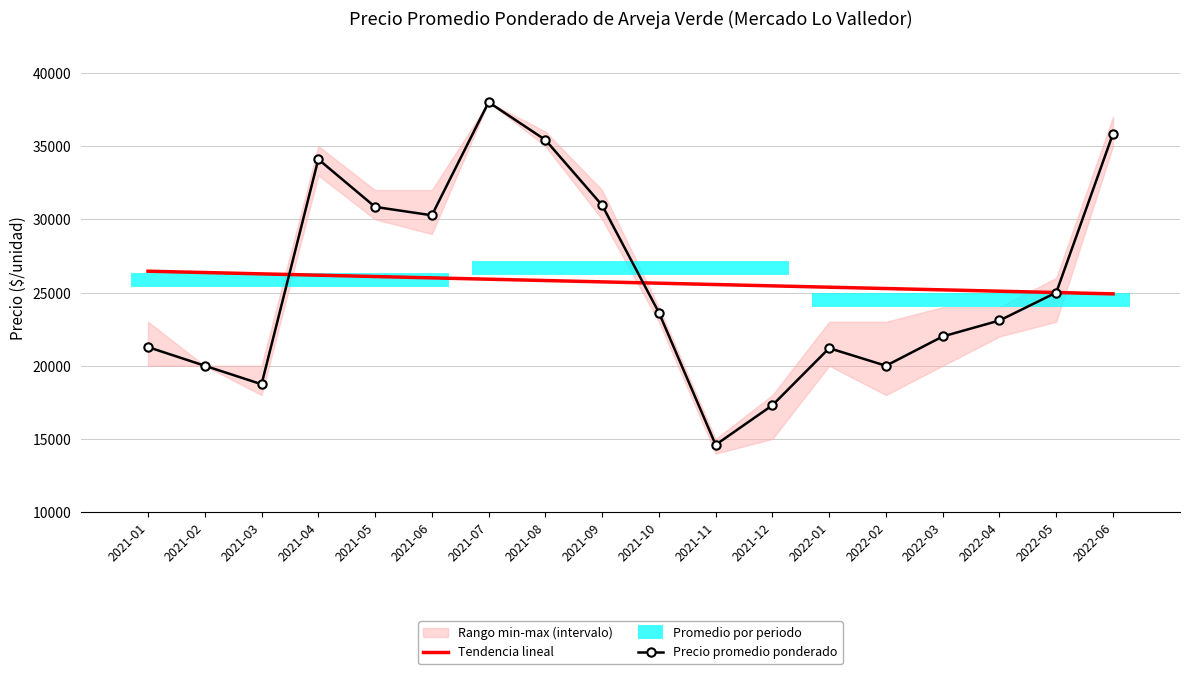

True or false: Tendencia lineal and Precio promedio ponderado intersect in this chart.

True